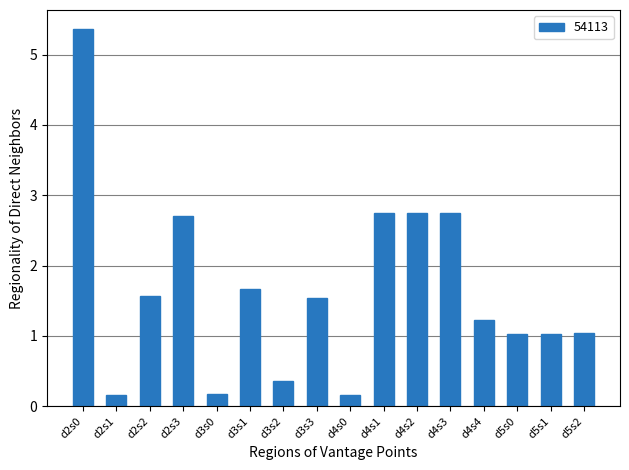

Which category has the highest value across all series?

d2s0